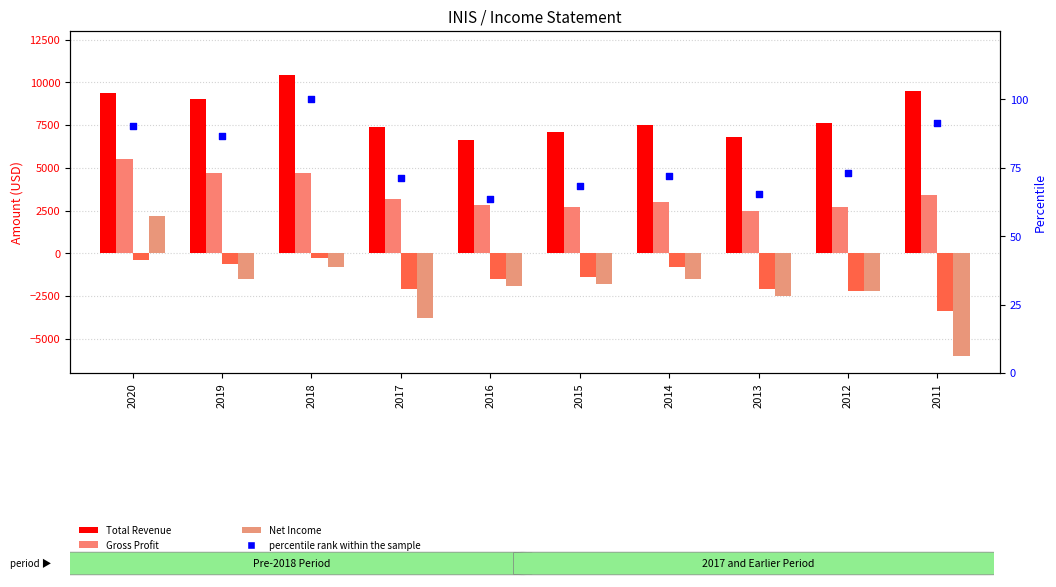

What are all the series names shown in the legend?

Total Revenue, Gross Profit, Operating Income or Loss, Net Income, percentile rank within the sample